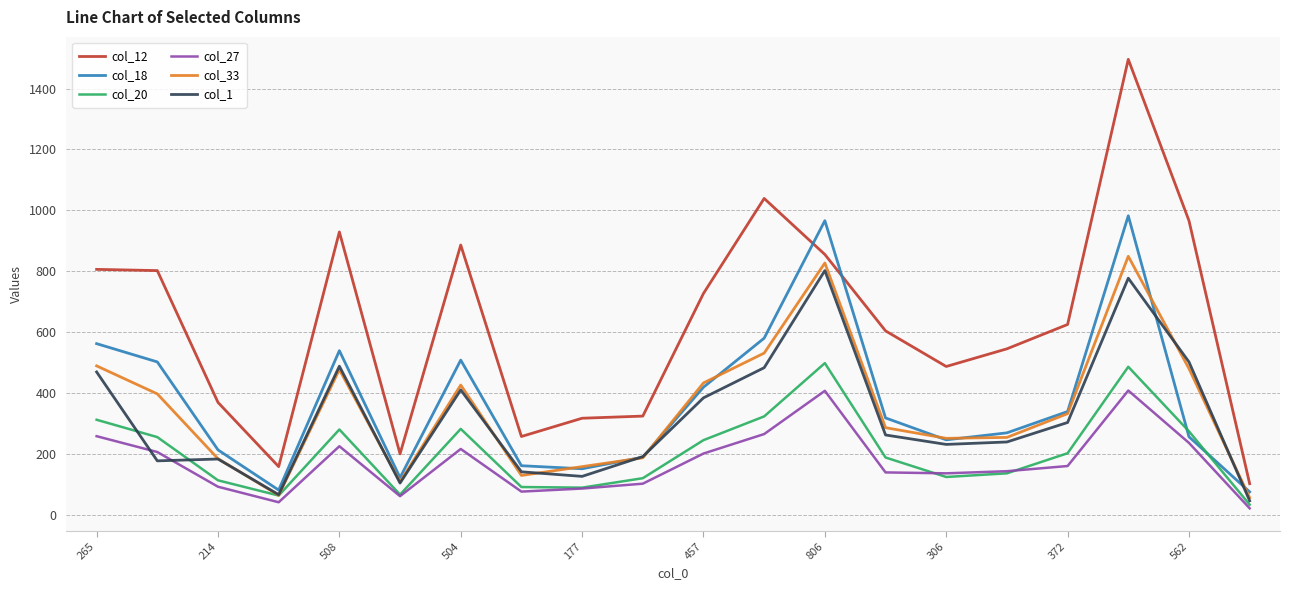

What is the average value of the col_27 series?

174